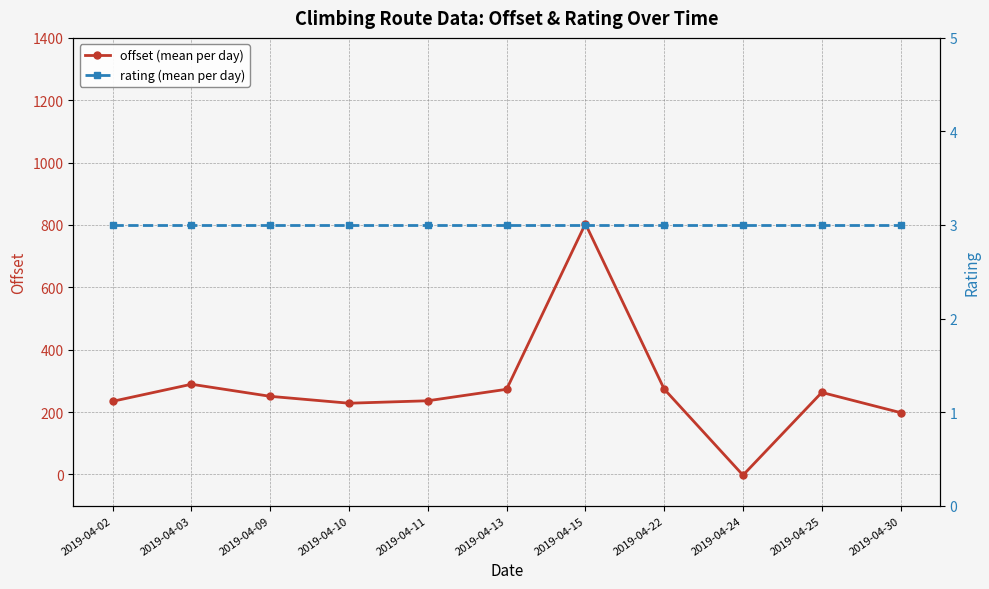

At how many categories does at least one series exceed 562?

1